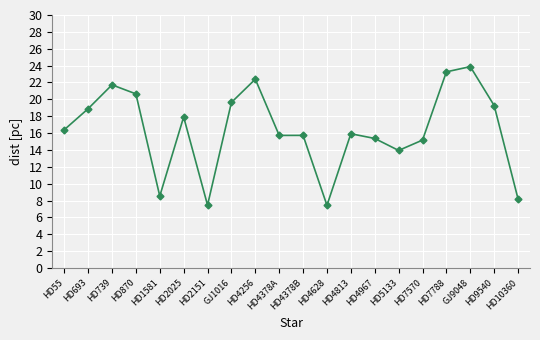

True or false: the data shows 7.5 at HD2151.

True